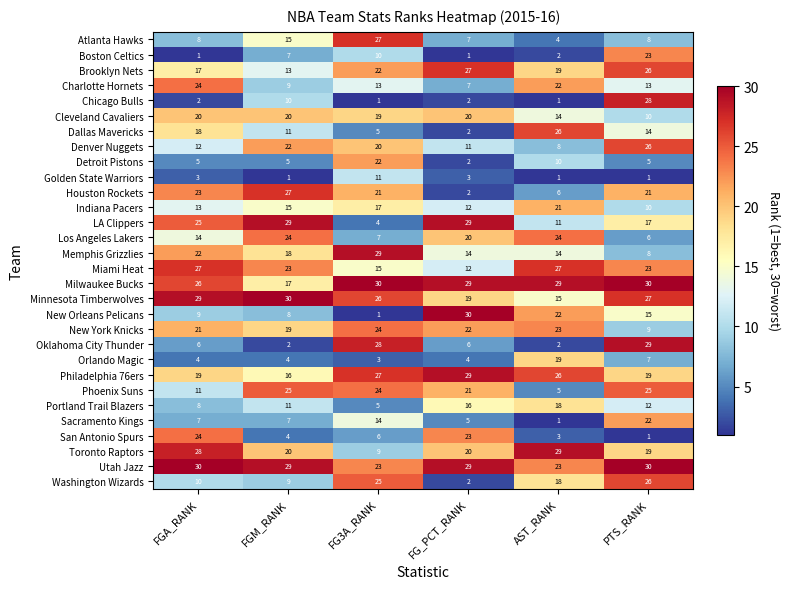

Which series has the largest total across all categories?

Utah Jazz